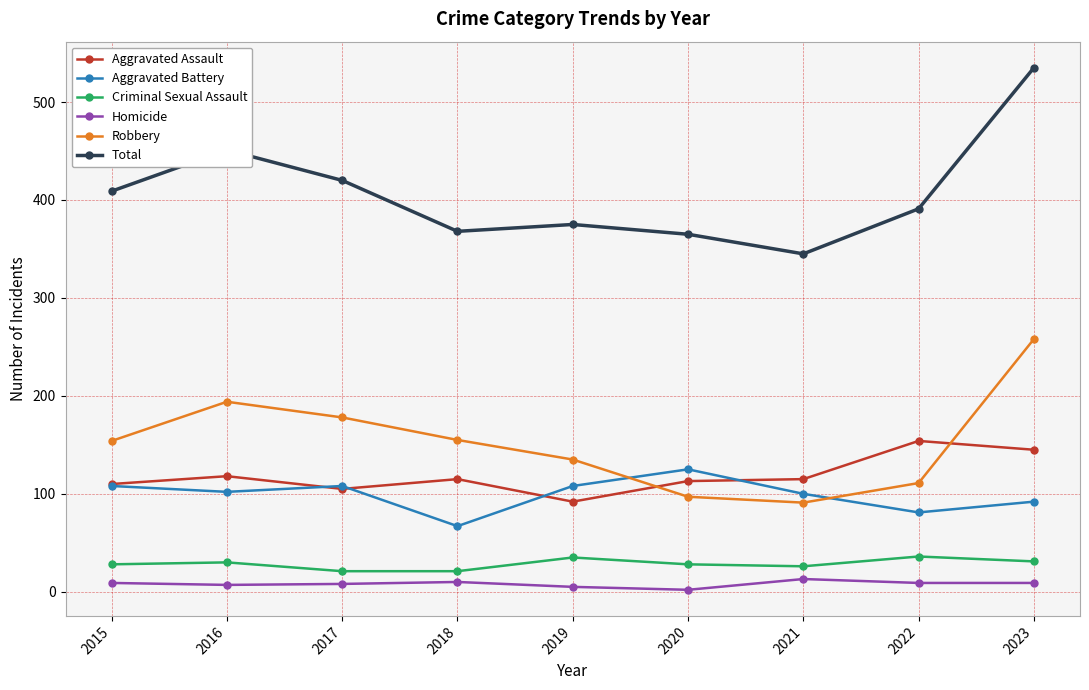

What are all the series names shown in the legend?

Aggravated Assault, Aggravated Battery, Criminal Sexual Assault, Homicide, Robbery, Total